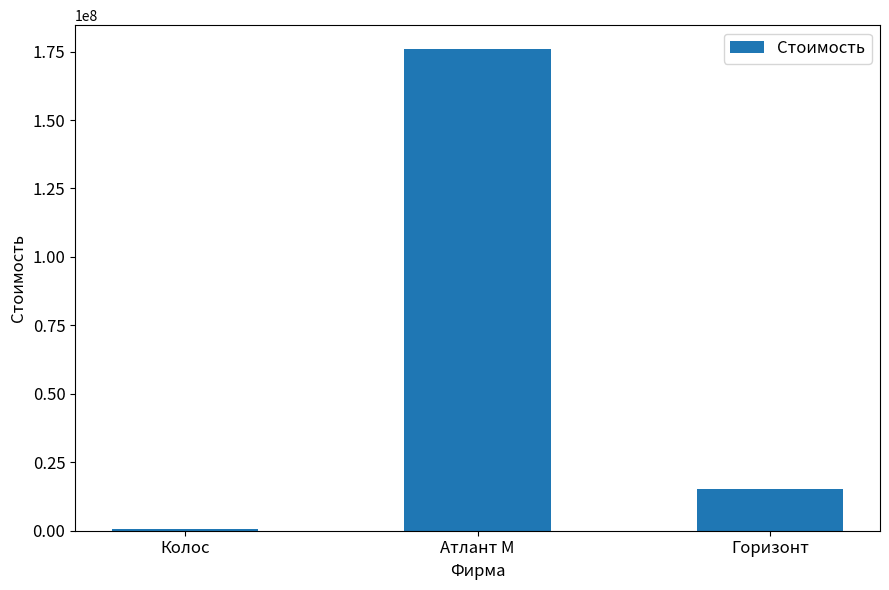

How many data points does each series have?

3